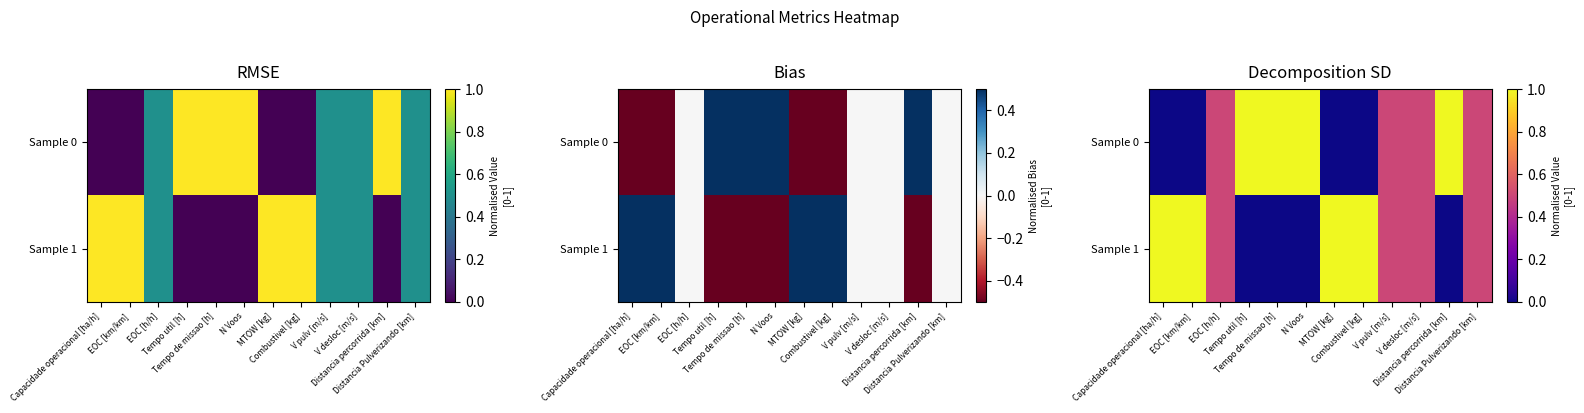

Count the Sample 0 values in the range 0 to 1.

12